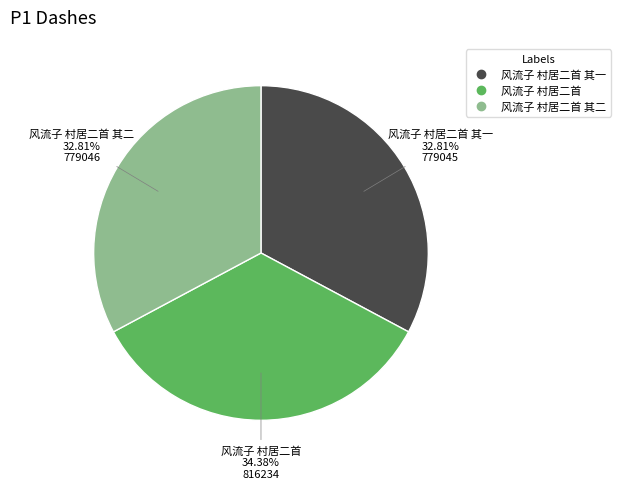

How many segments does this pie chart have?

3